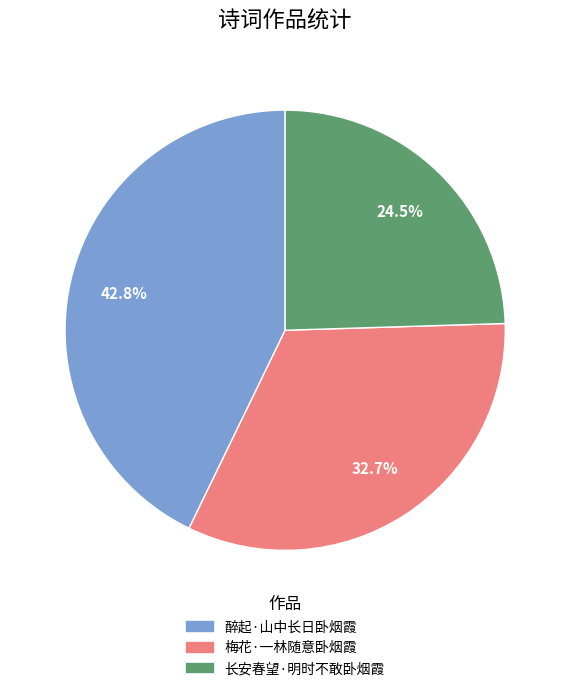

How many segments does this pie chart have?

3